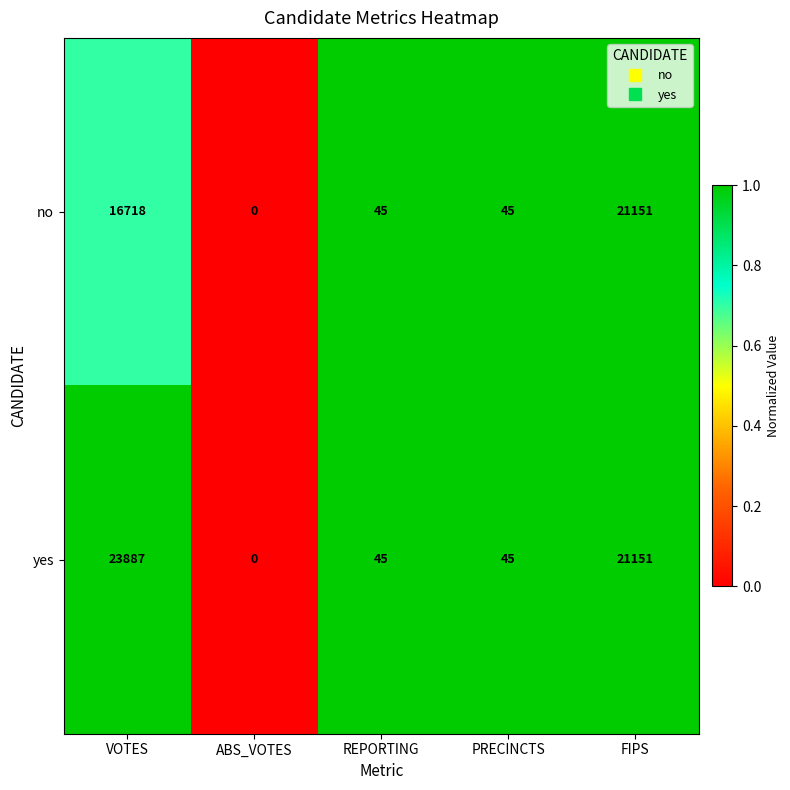

Which series has the widest spread of values?

yes